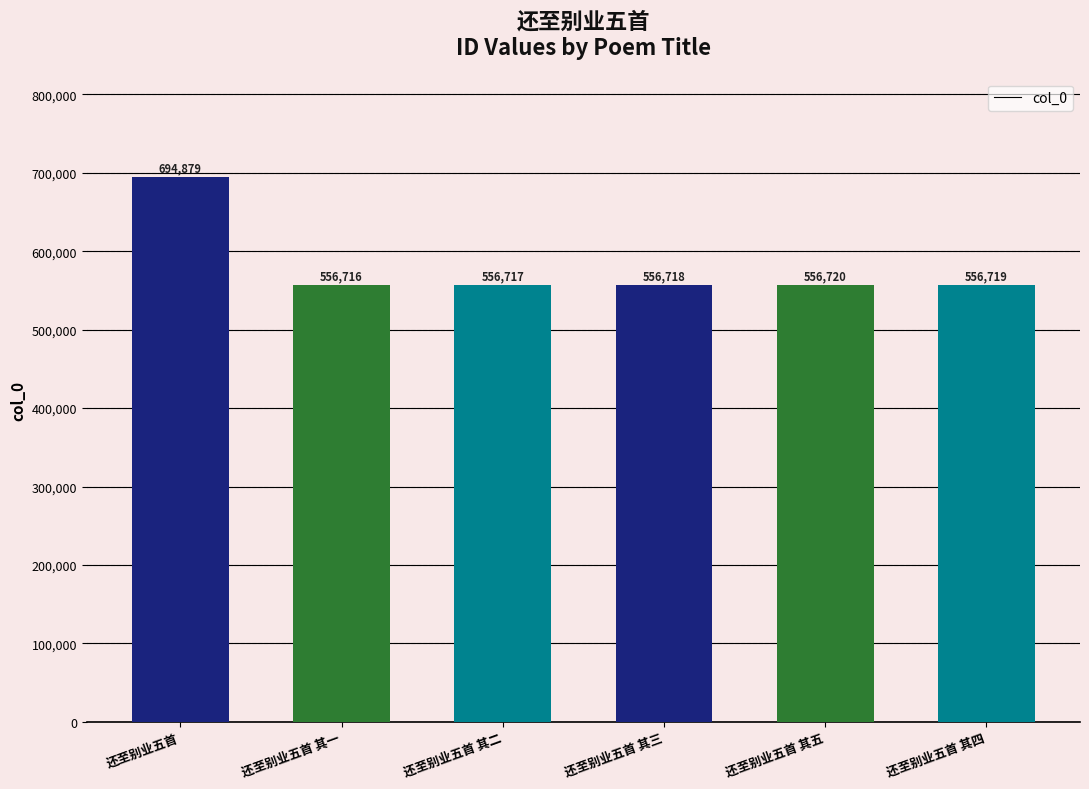

Which has a higher value, 还至别业五首 其四 or 还至别业五首 其二?

还至别业五首 其四